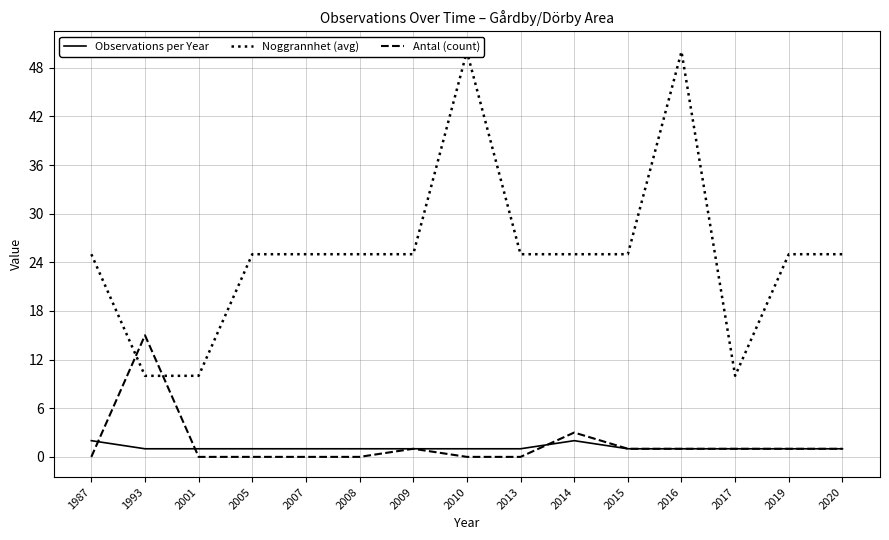

Rank the series at 1993 from lowest to highest value.

Observations per Year, Noggrannhet (avg), Antal (count)